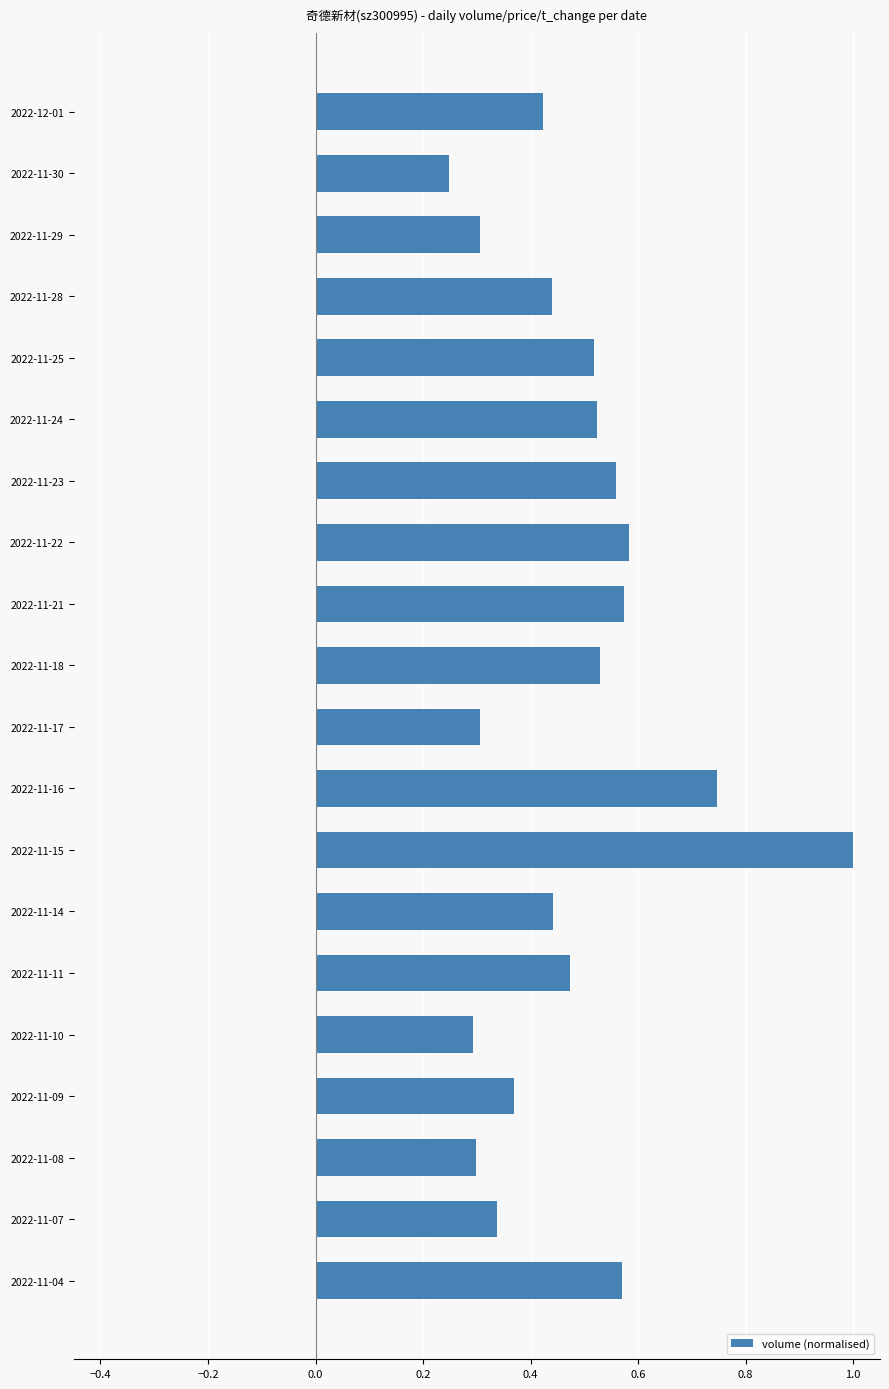

What is the label of the 12th bar from the bottom?

2022-11-21